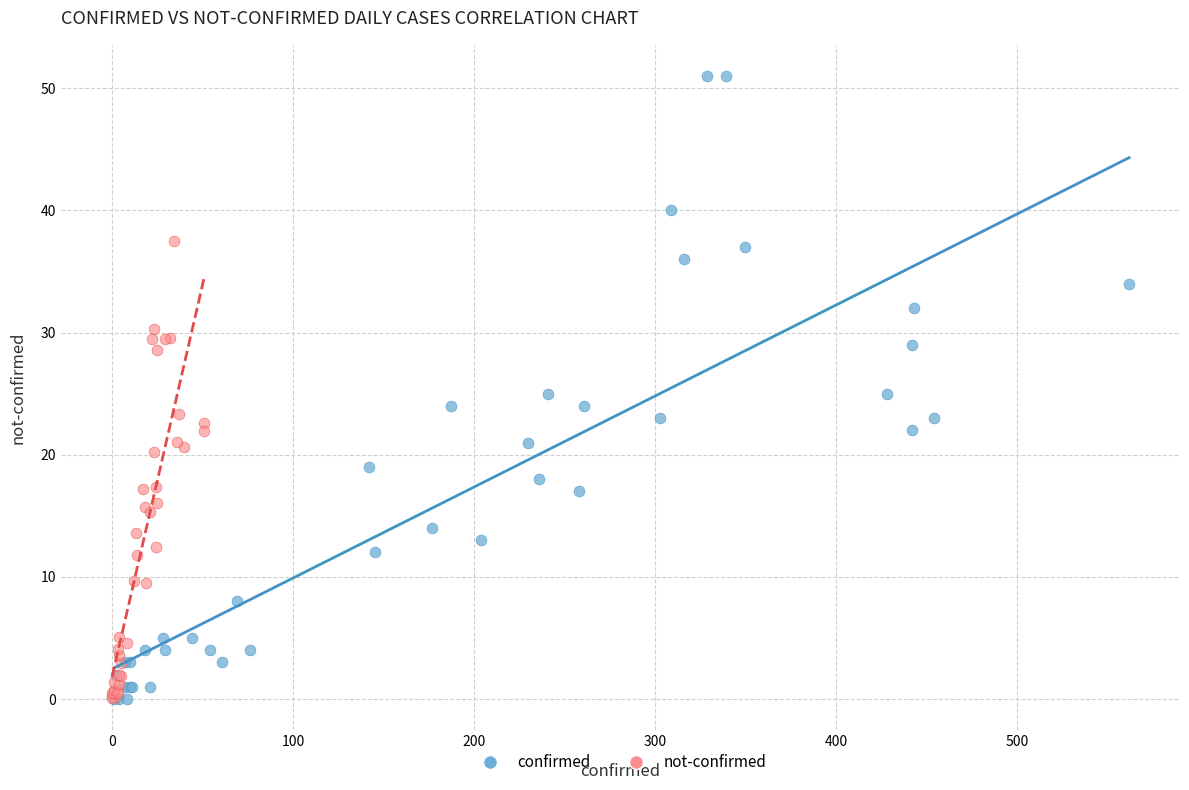

Which series reaches the maximum Y coordinate?

confirmed